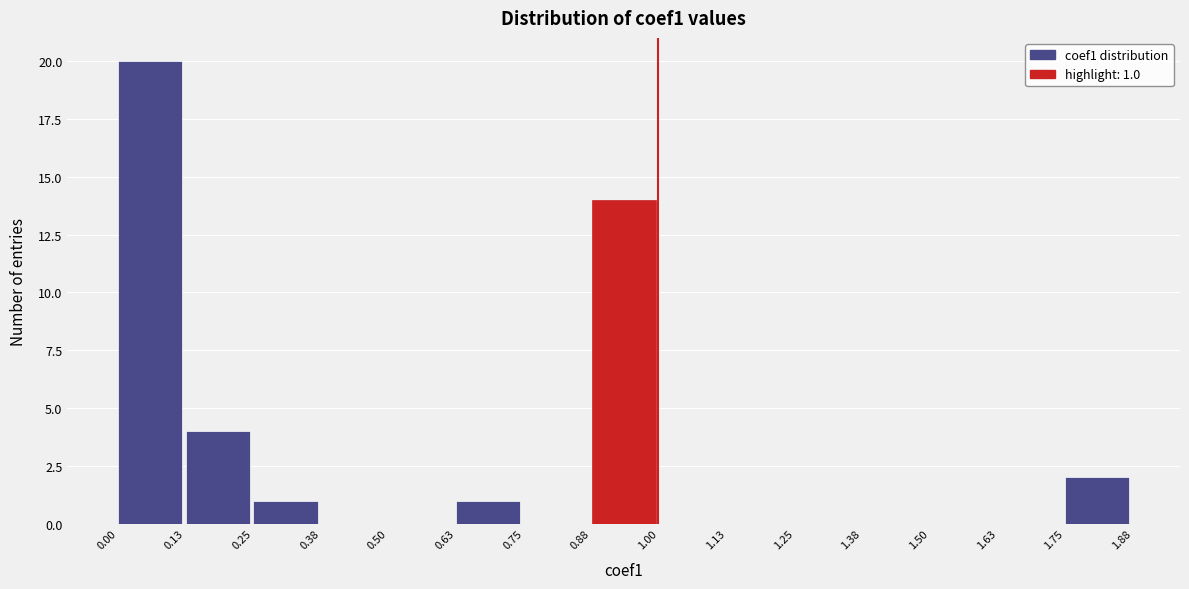

Which range on the x-axis has the tallest bar?

0.00 to 0.13